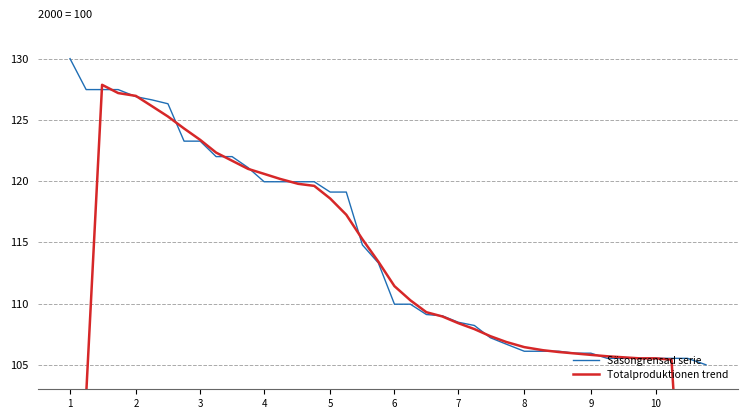

What is the minimum value for Säsongrensad serie?

105.0